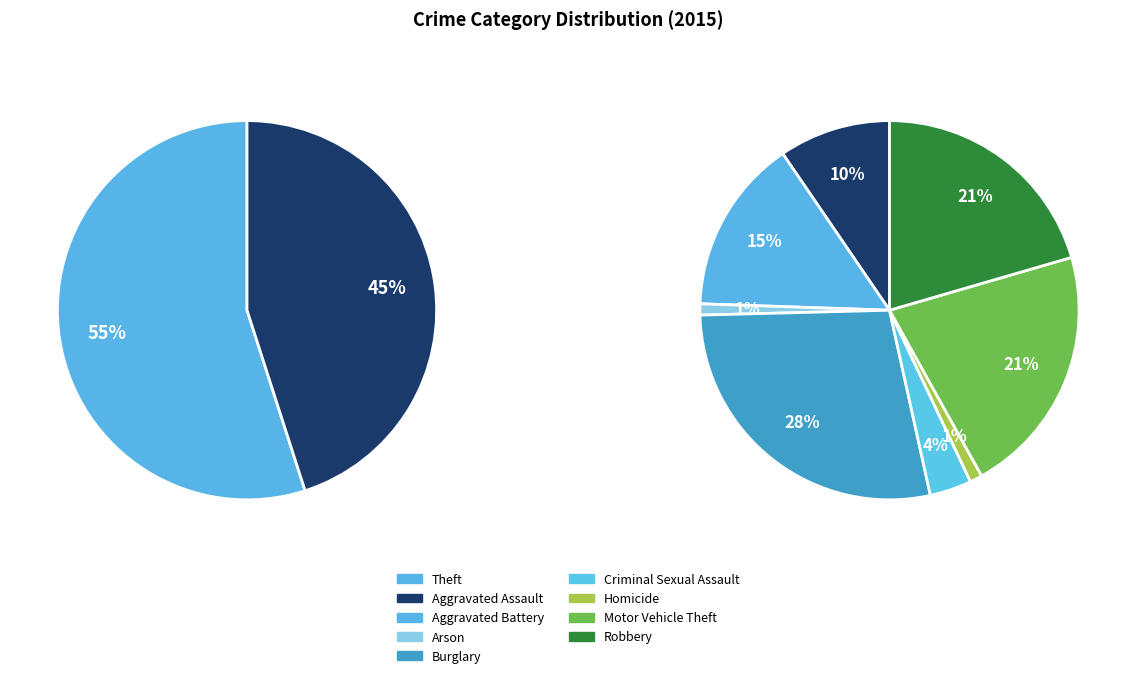

Count the number of slices in the pie.

9